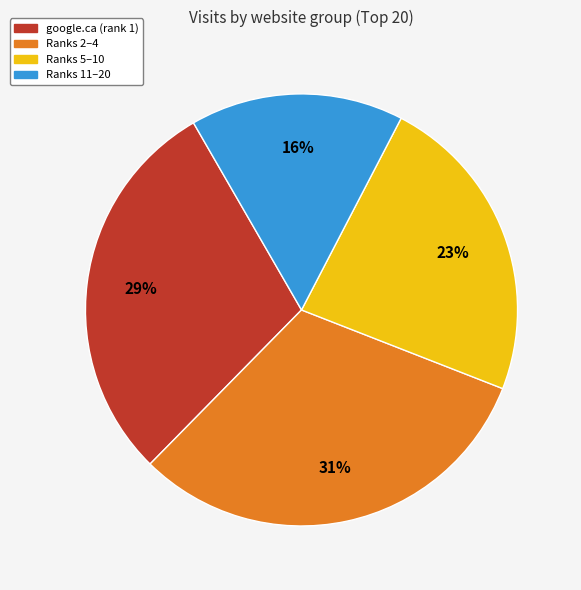

To the nearest percent, what is the average slice percentage?

25%